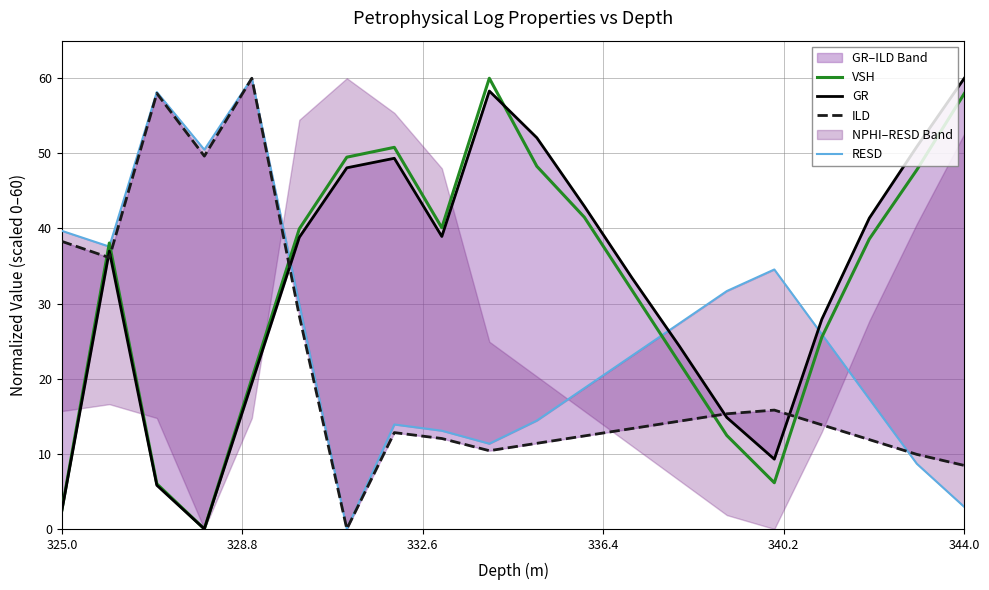

Is it true that VSH equals 2.5 at 325.0?

True